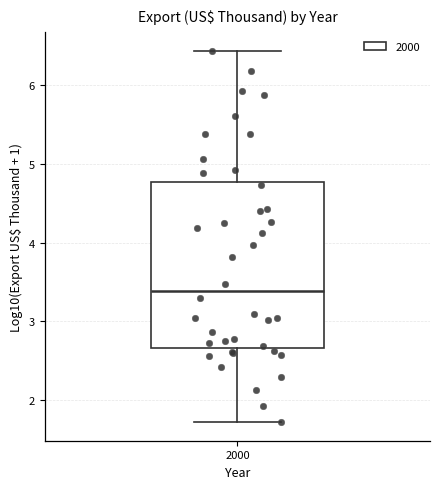

Transcribe this box plot: give where the median line is, the range the box spans, and where the two whiskers end, as read against the y-axis. The values are not printed on the chart, so give them approximately, as read against the axis.

median 3.4, box 2.7 to 4.8, whiskers 1.7 to 6.4